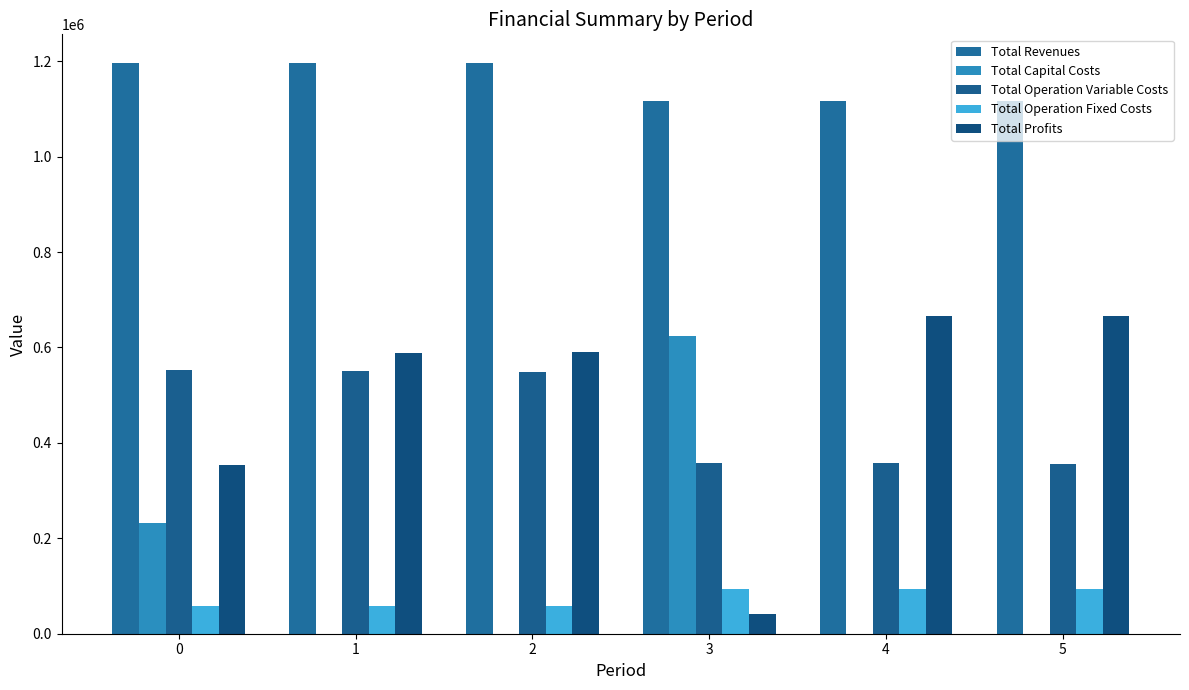

What is the difference between the Total Profits values at 4 and 5?

1138.5